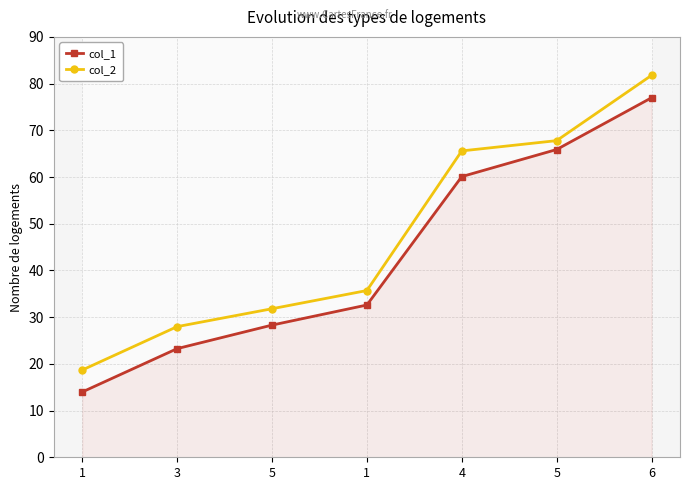

The col_2 series shows 4.7 at 1. True or false?

False